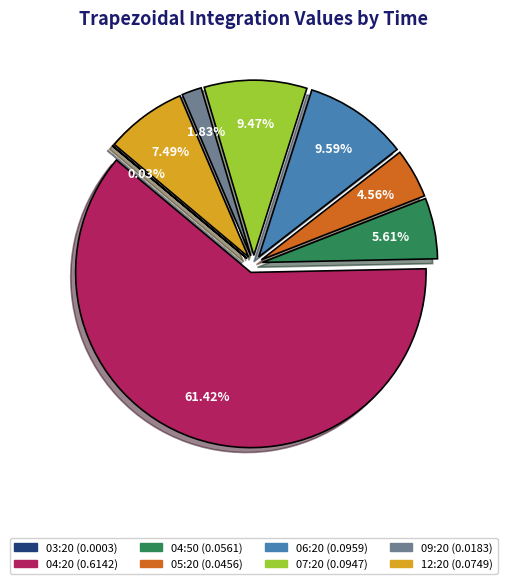

Between 12:20 and 09:20, which is larger?

12:20